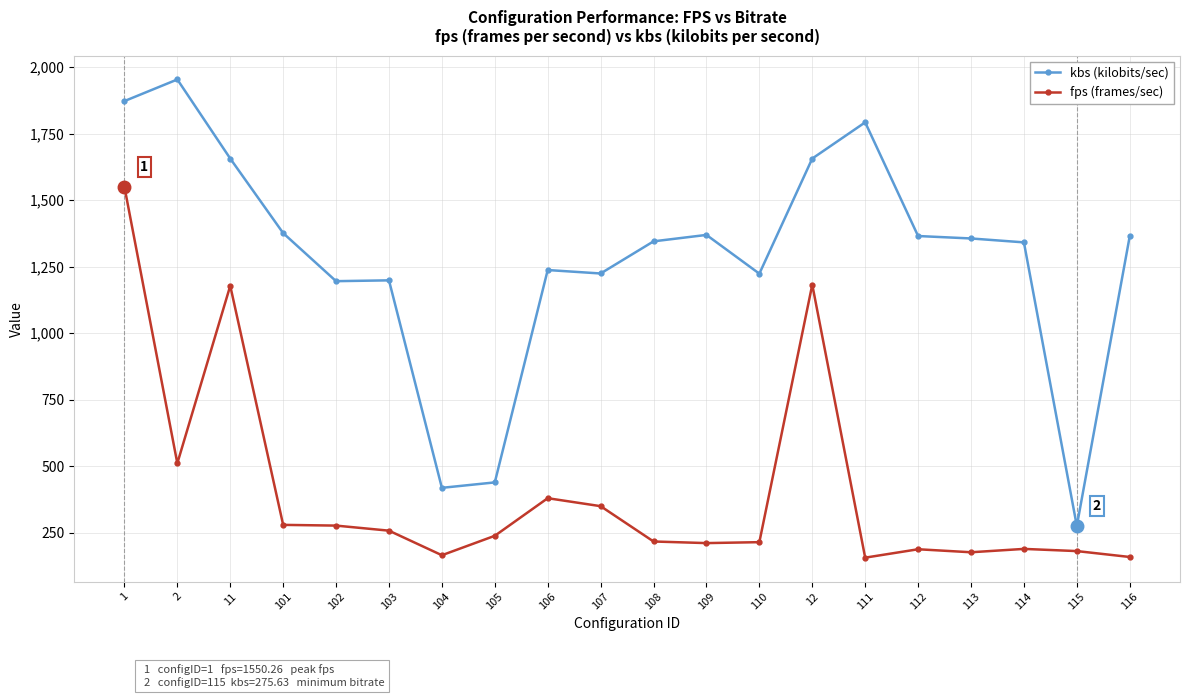

What is the difference between the second highest and second lowest values in the fps (frames/sec) series?

1023.4